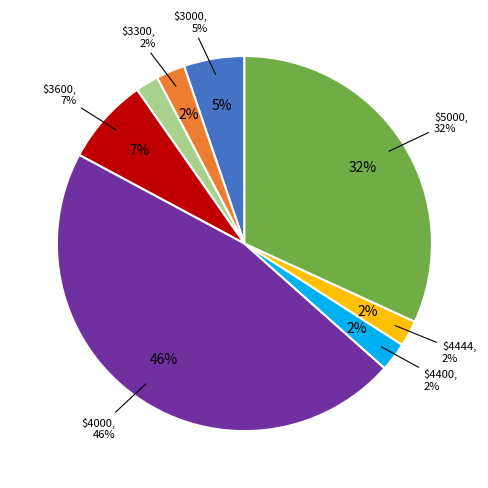

Is it true that 27 is 16% of the pie?

False